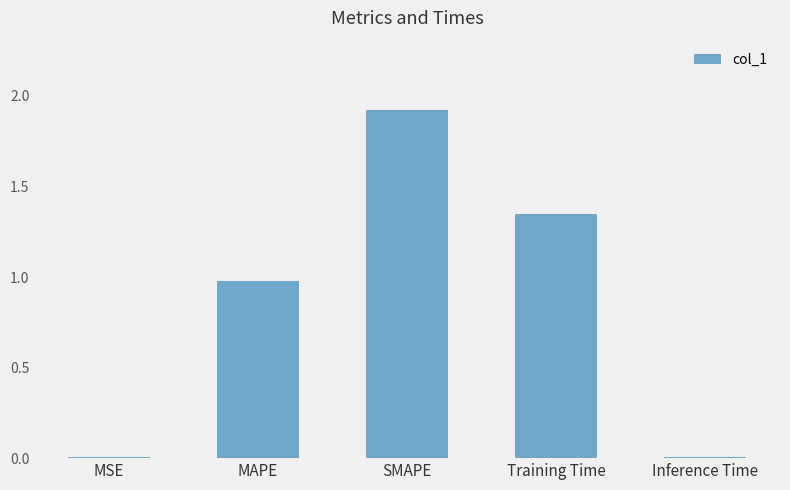

The value at Inference Time is 0.0. True or false?

True